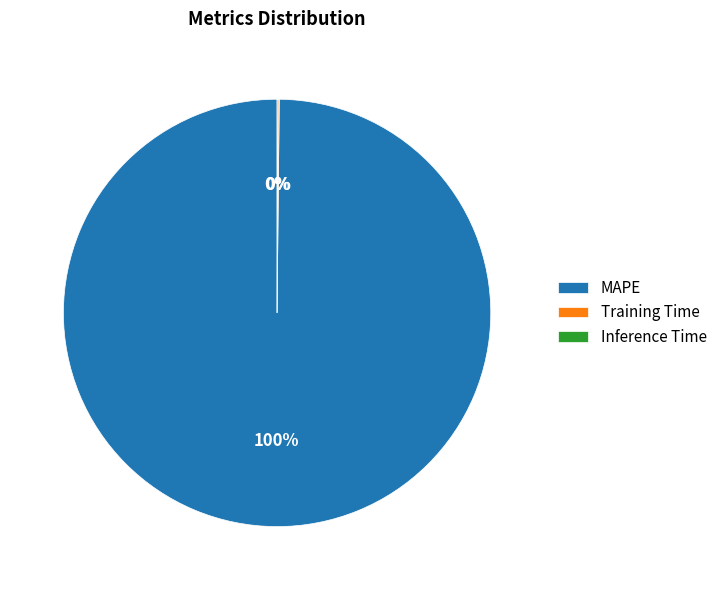

To the nearest percent, what is the difference between the largest and smallest slice percentages?

100%